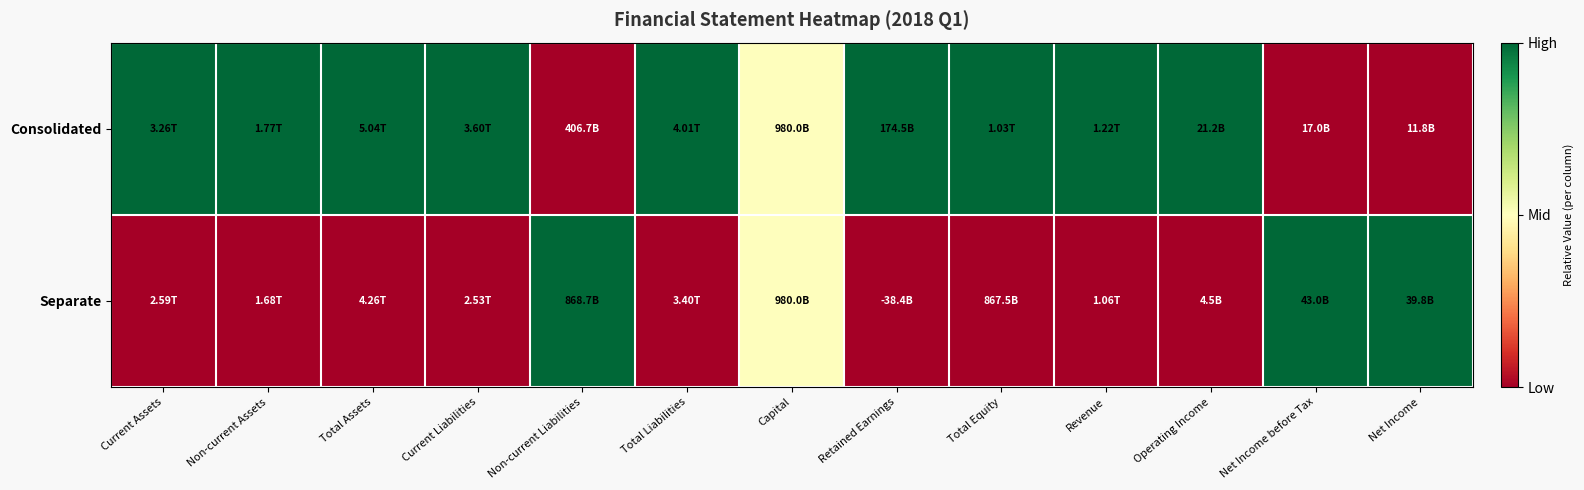

Rank the series at Capital from lowest to highest value.

Consolidated, Separate